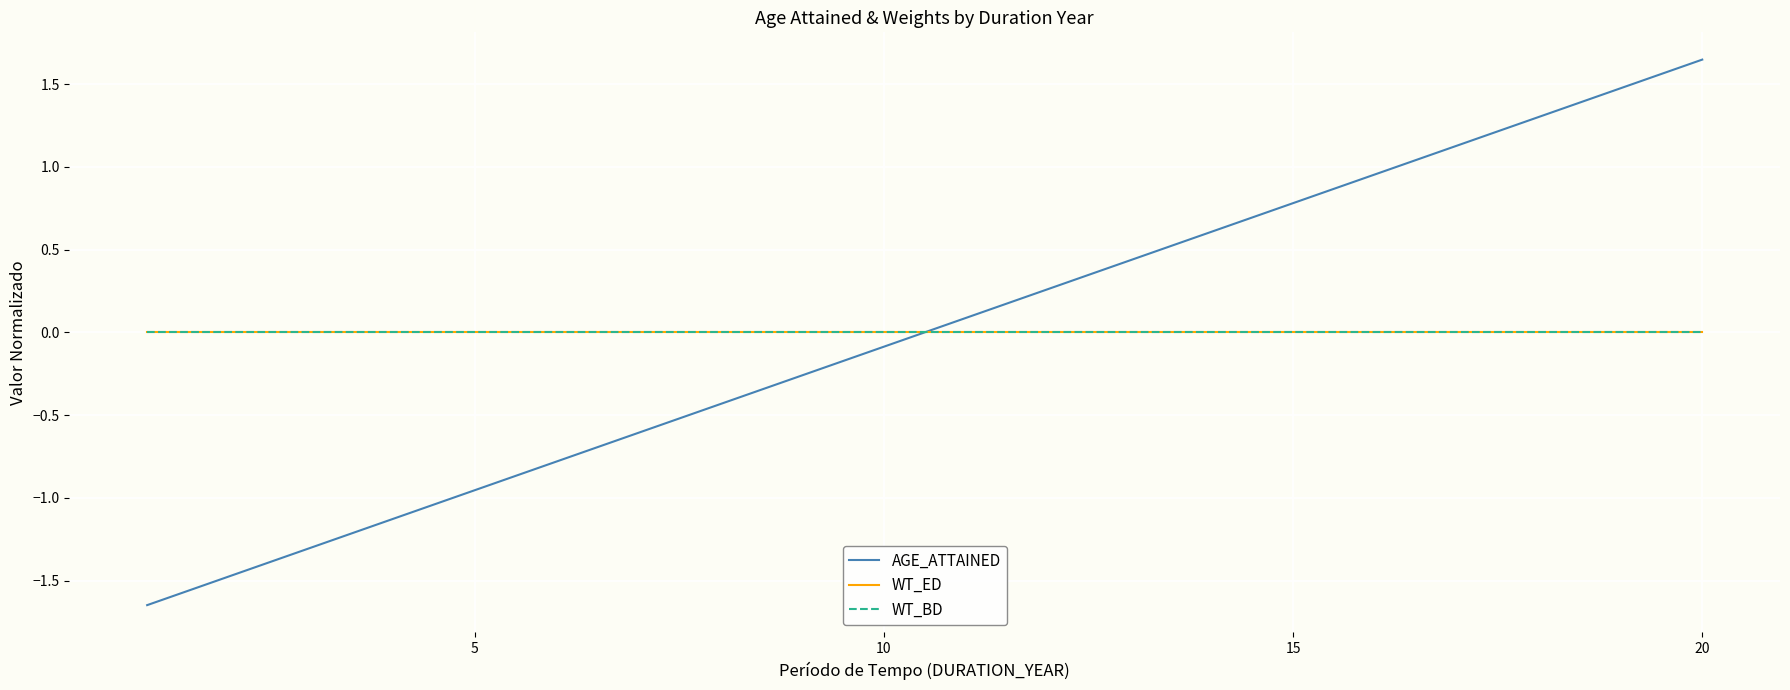

How many intersections are there between AGE_ATTAINED and WT_BD?

1